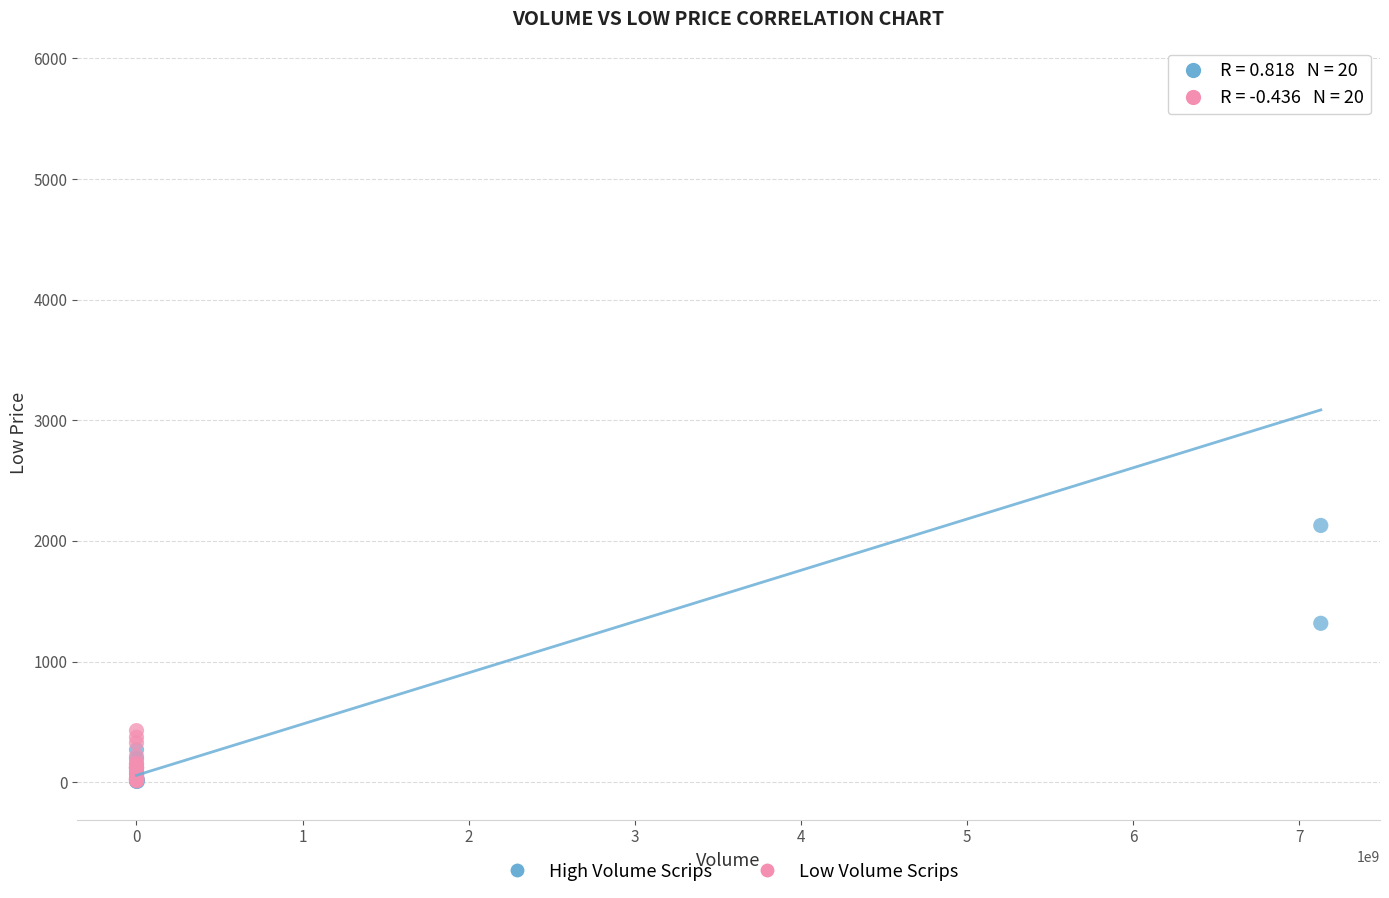

What are all the series names shown in the legend?

High Volume Scrips, Low Volume Scrips